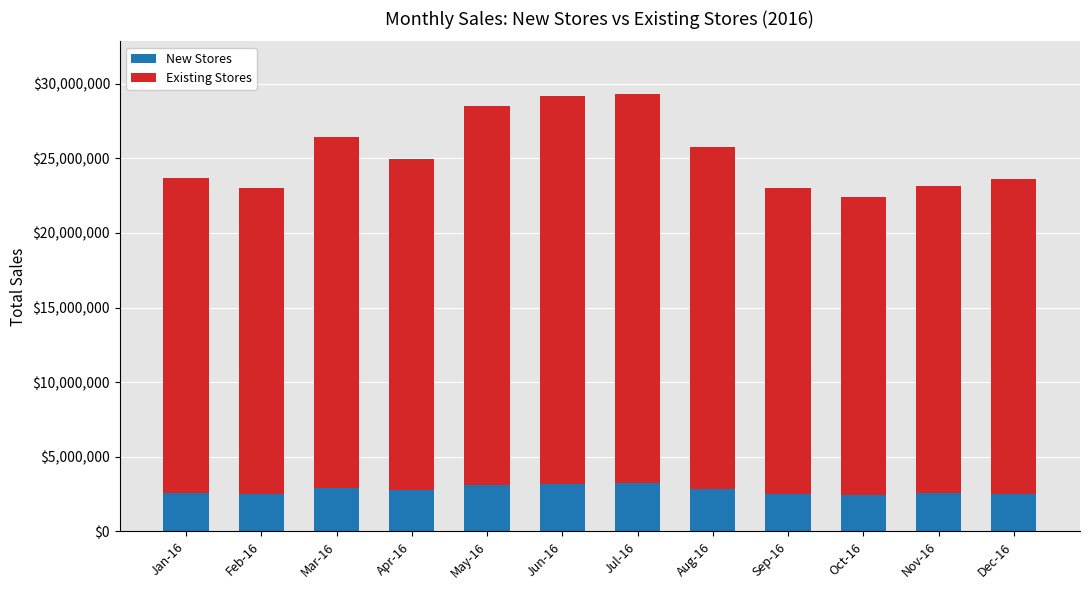

The value of New Stores at Sep-16 is 2521697.2. True or false?

True